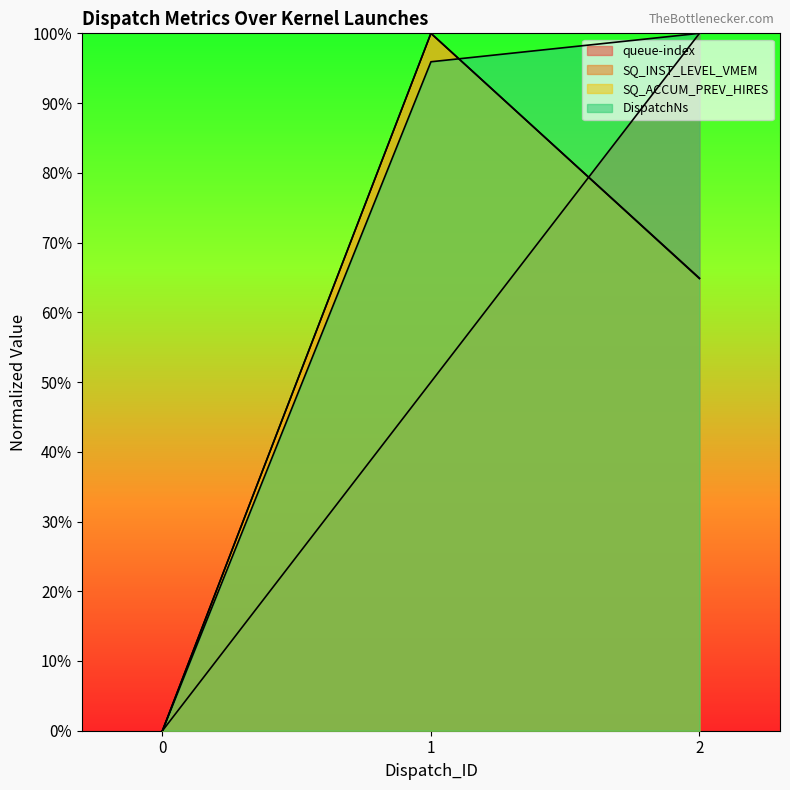

The value of DispatchNs at 0 is 0.0. True or false?

True